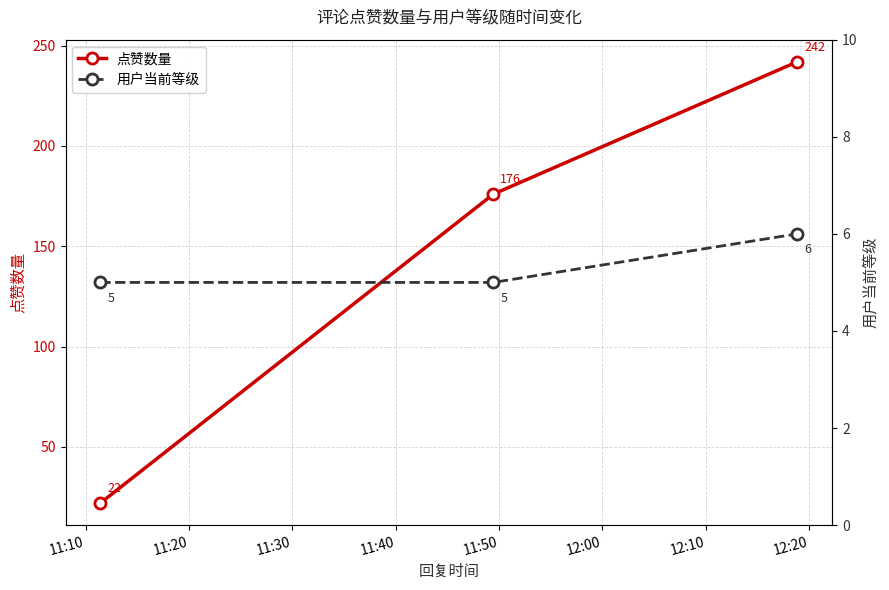

Count the 点赞数量 values in the range 22 to 242.

3